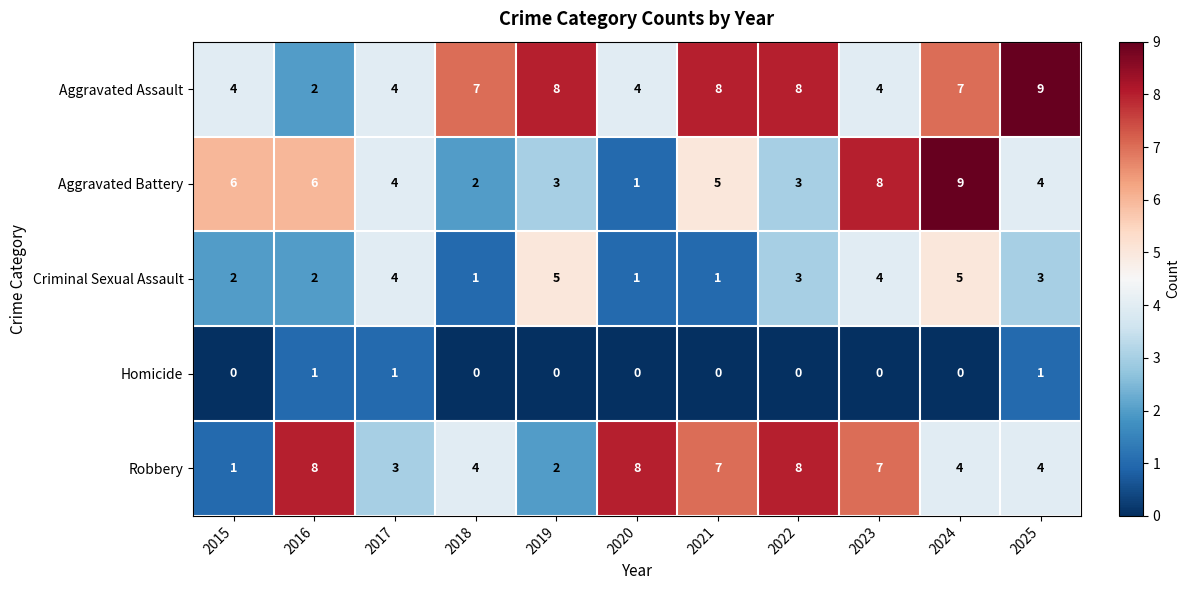

Which series changed the most between 2021 and 2023?

Aggravated Assault